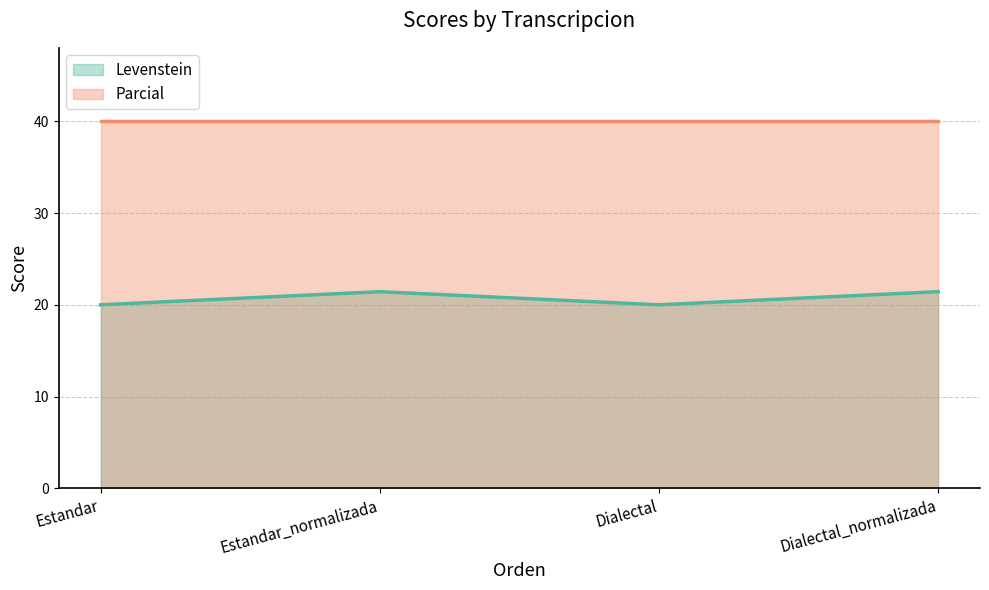

What is the difference between the highest and lowest values at Dialectal?

20.0